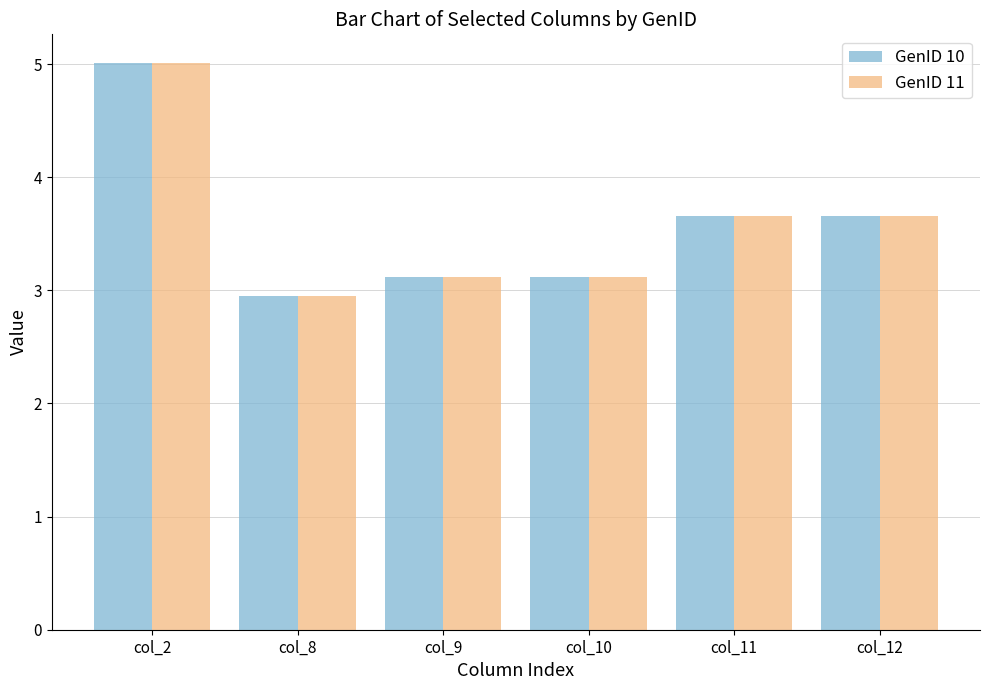

Are the bars grouped side by side (vs. stacked)?

Yes